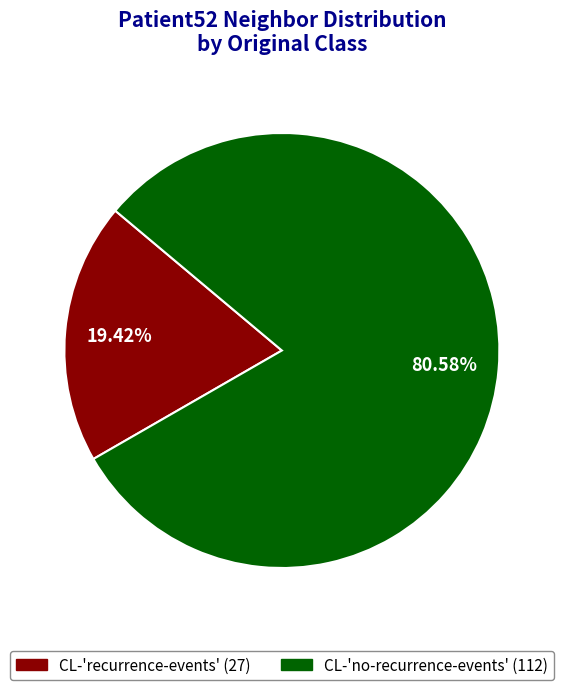

What is the smallest slice in the pie chart?

CL-'recurrence-events'